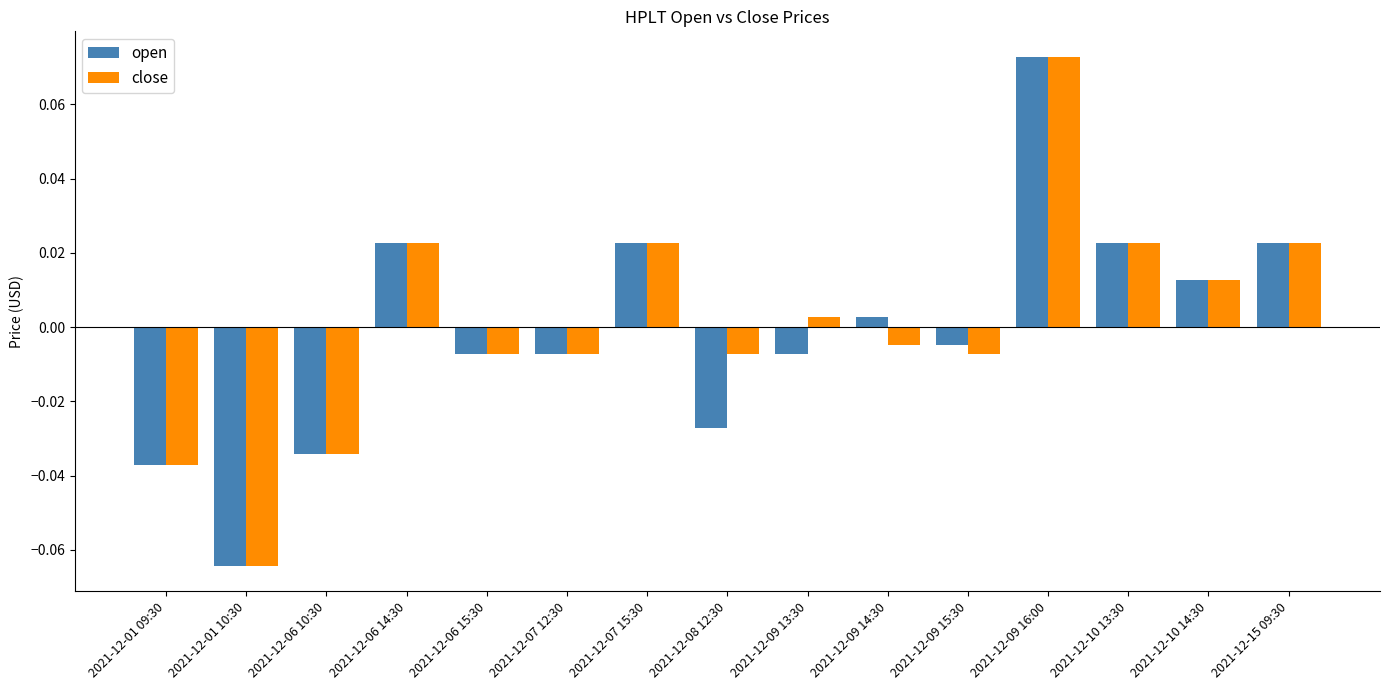

What position from the right is 2021-12-06 15:30?

11